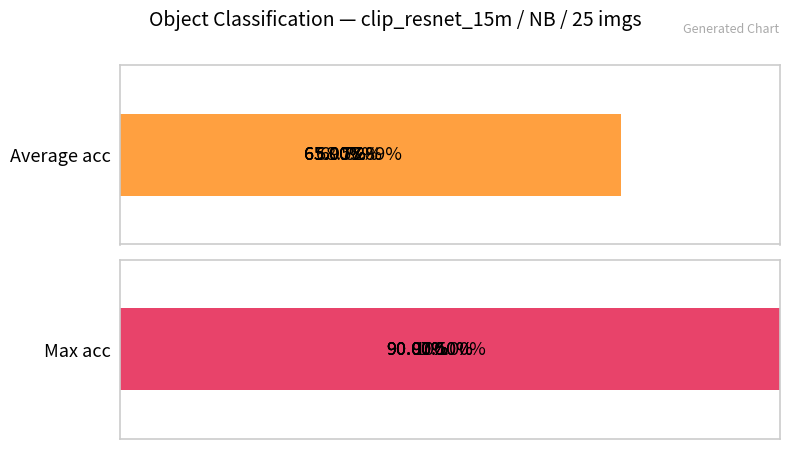

What is the highest value of the Max acc series?

1.0